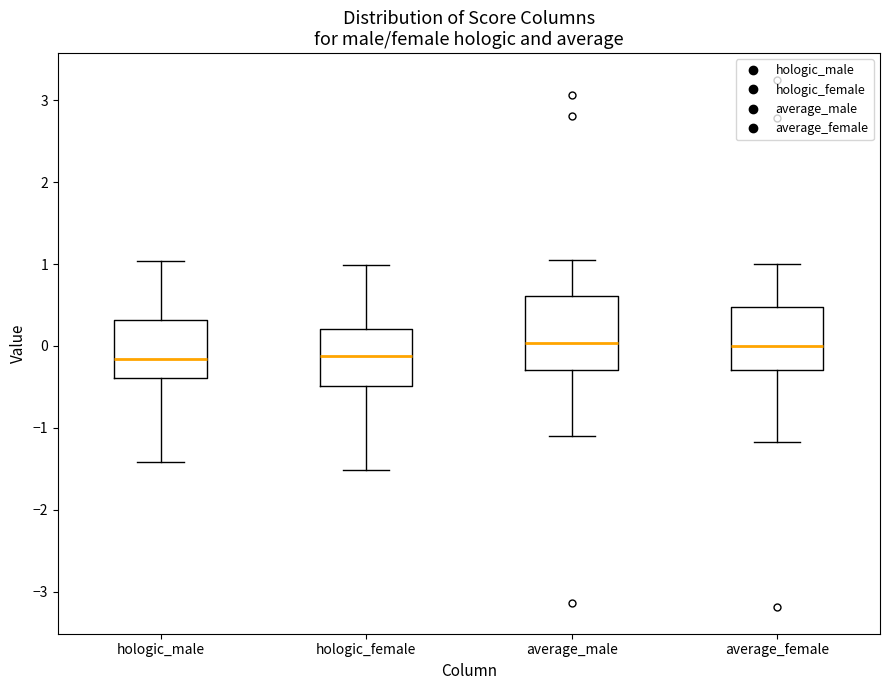

Reading left to right, transcribe this box plot: for each box, give where its median line is, the range the box spans, and where its two whiskers end, as read against the y-axis. The values are not printed on the chart, so give them approximately, as read against the axis.

hologic_male: median -0.2, box -0.4 to 0.3, whiskers -1.4 to 1.0
hologic_female: median -0.1, box -0.5 to 0.2, whiskers -1.5 to 1.0
average_male: median 0.0, box -0.3 to 0.6, whiskers -1.1 to 1.1
average_female: median 0.0, box -0.3 to 0.5, whiskers -1.2 to 1.0